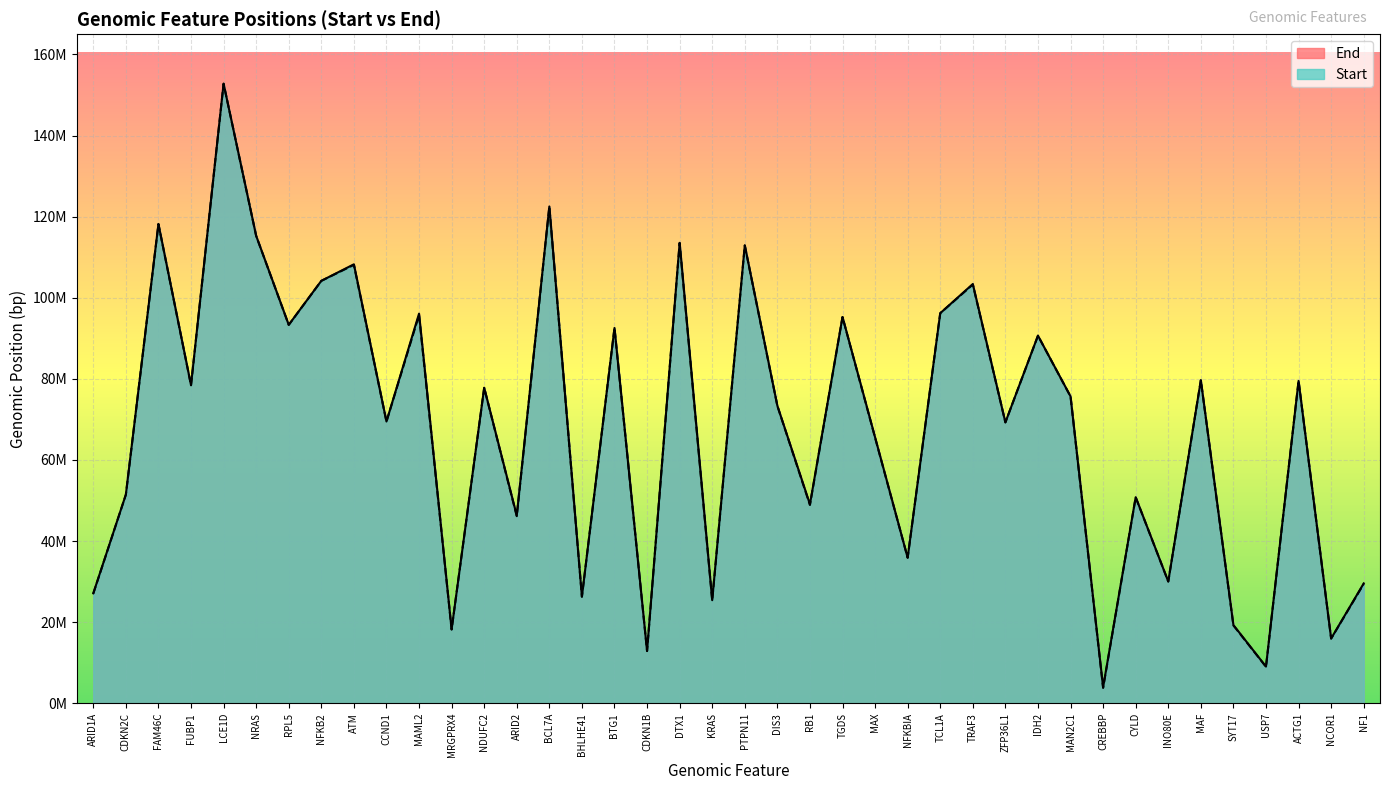

Is it true that End equals 2726174 at USP7?

False